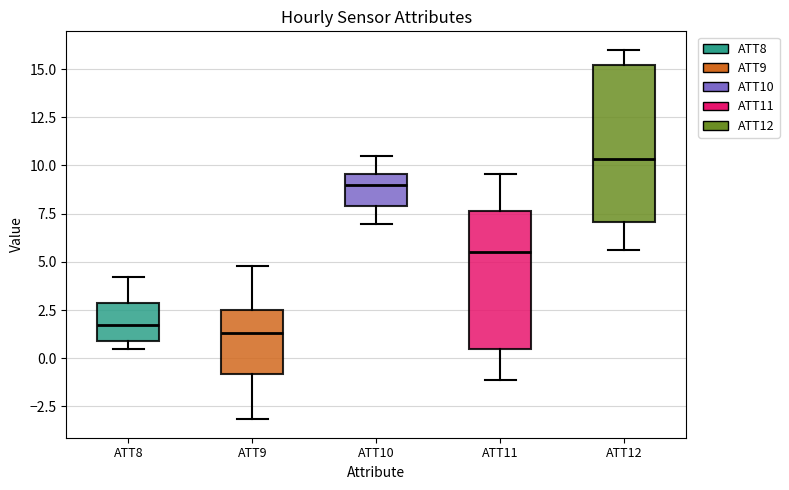

Comparing the boxes themselves (not the whiskers), which one is the tallest?

ATT12